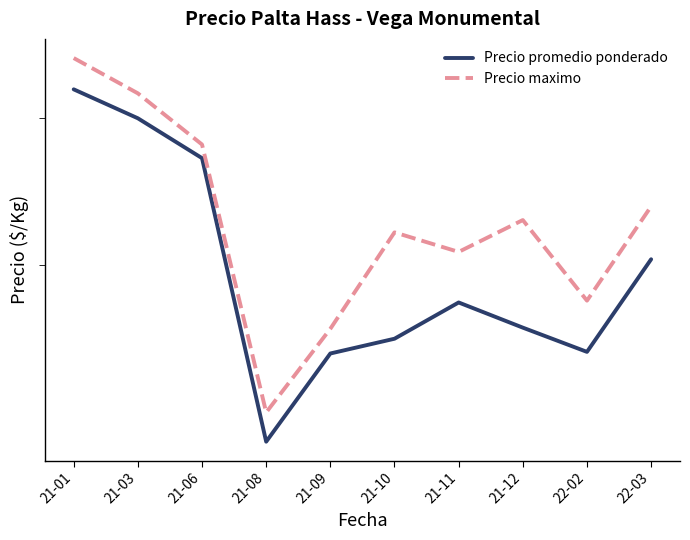

Reading left to right, list all the values displayed in this chart.

Precio promedio ponderado: 4233	4000	3700	2125	2525	2599	2790	2656	2533	3036
Precio maximo: 4500	4200	3800	2250	2650	3200	3080	3278	2800	3367